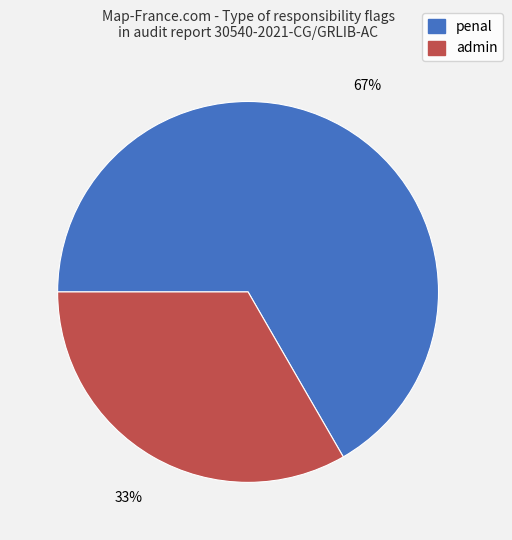

How many slices are in this pie chart?

2